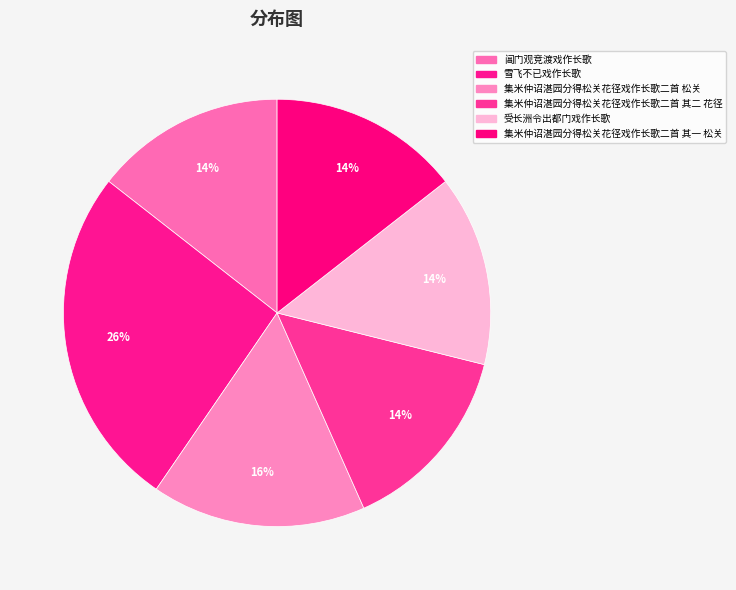

Which slice is the largest?

雪飞不已戏作长歌